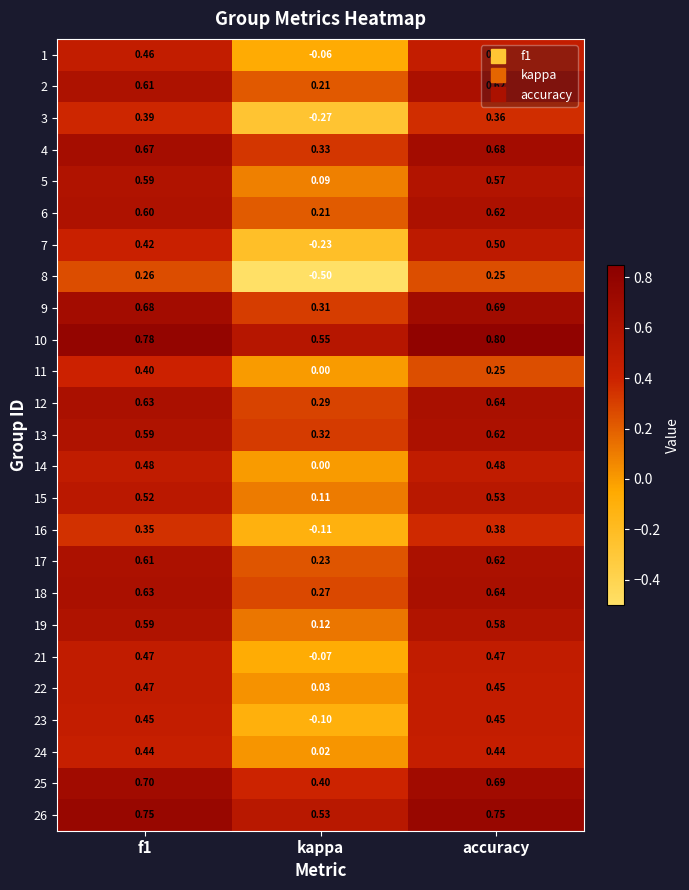

What is the total value across all series at accuracy?

13.5